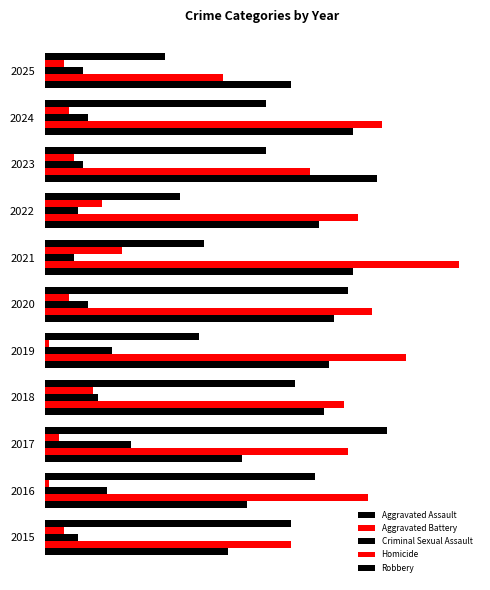

What are all the series names shown in the legend?

Aggravated Assault, Aggravated Battery, Criminal Sexual Assault, Homicide, Robbery